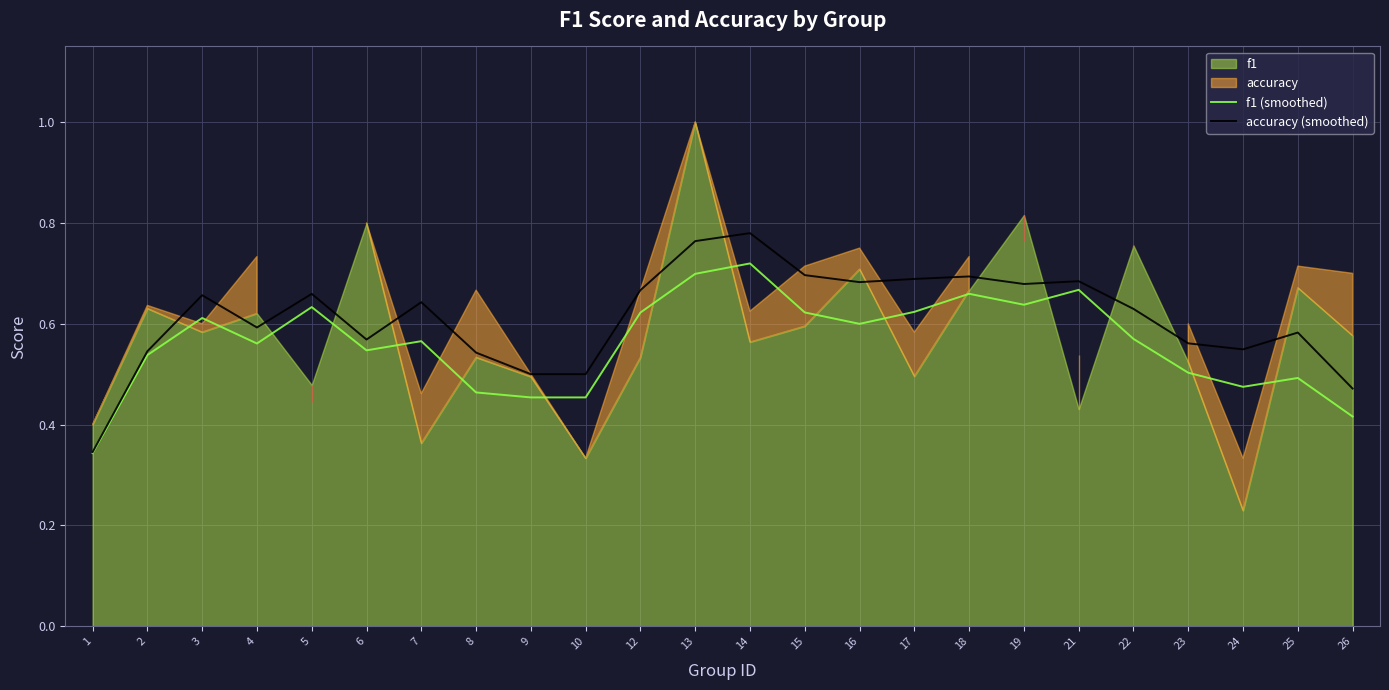

Which category has the highest value in the accuracy (smoothed) series?

14